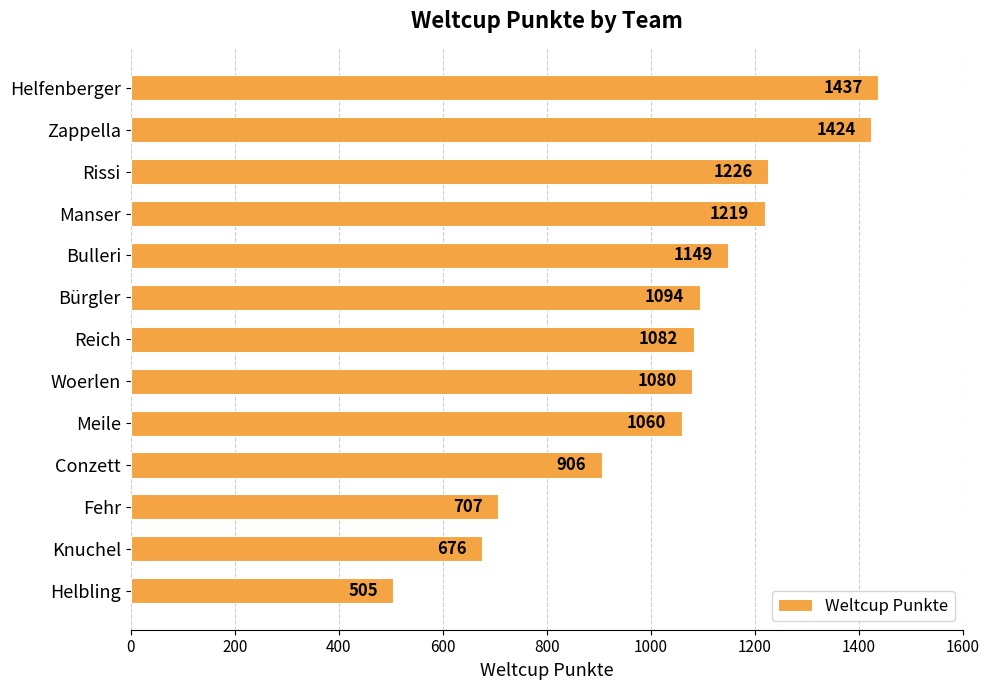

What is the sum of all values?

13565